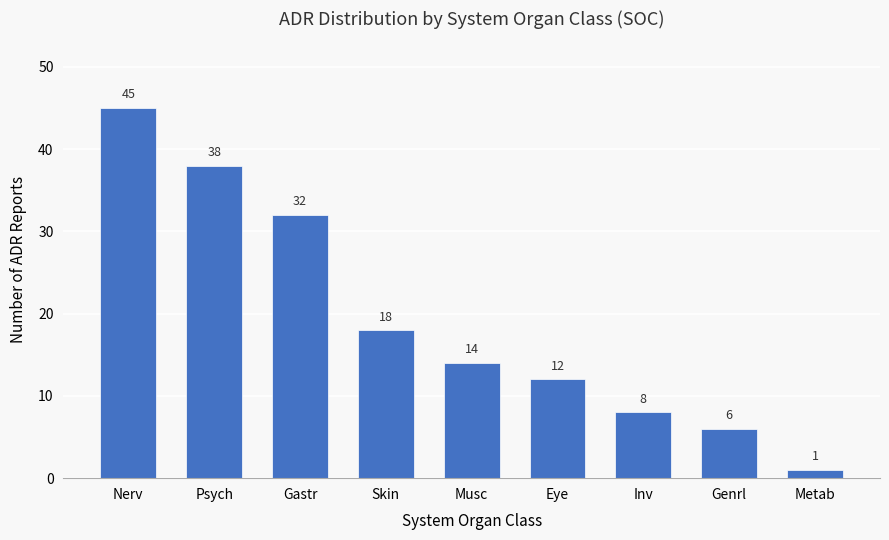

What is the change in value from Psych to Genrl?

-32